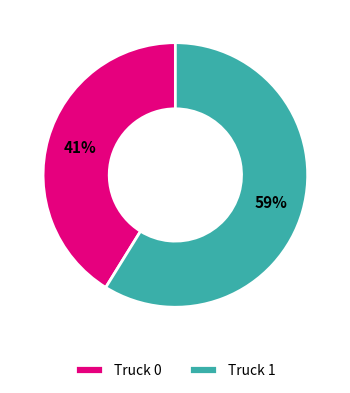

The Truck 0 slice represents 41% of the pie. True or false?

True